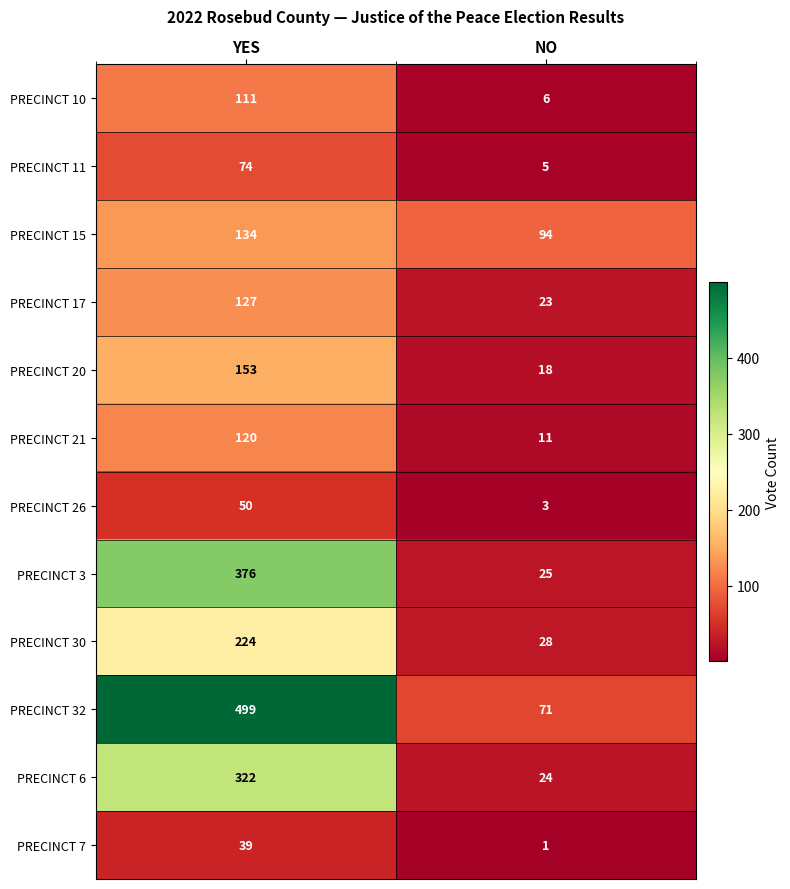

Which series has the largest total across all categories?

PRECINCT 32